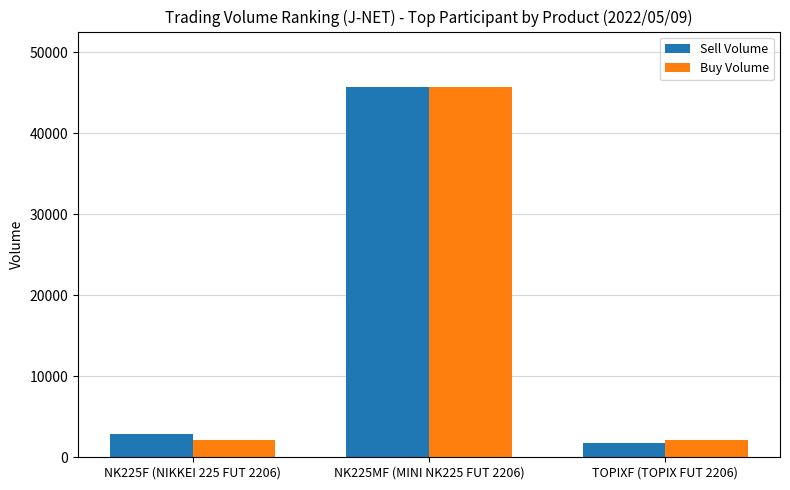

At which label is Buy Volume closest to 23882?

NK225F (NIKKEI 225 FUT 2206)